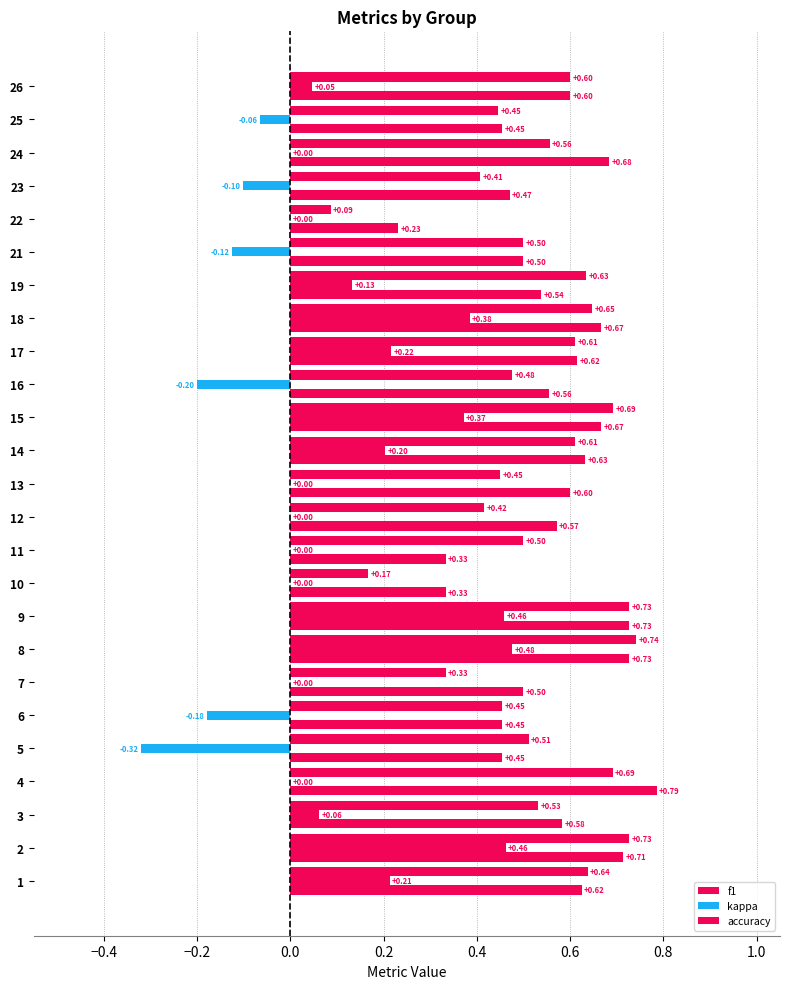

What is the minimum value for f1?

0.1